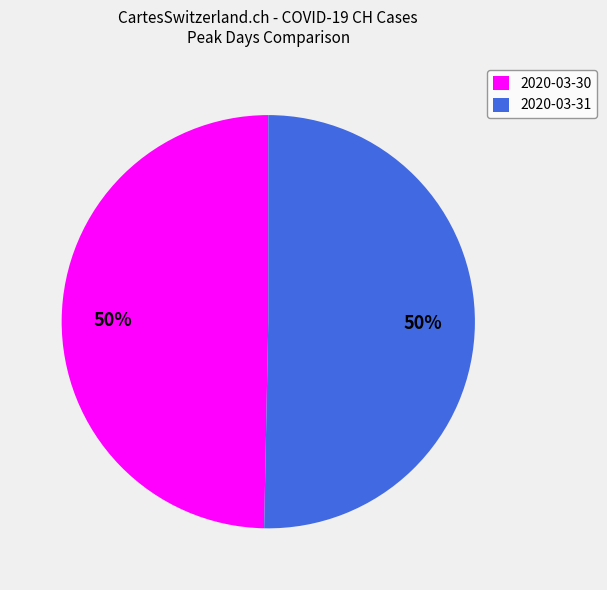

Do 2020-03-30 and 2020-03-31 together represent more than half of the pie?

Yes